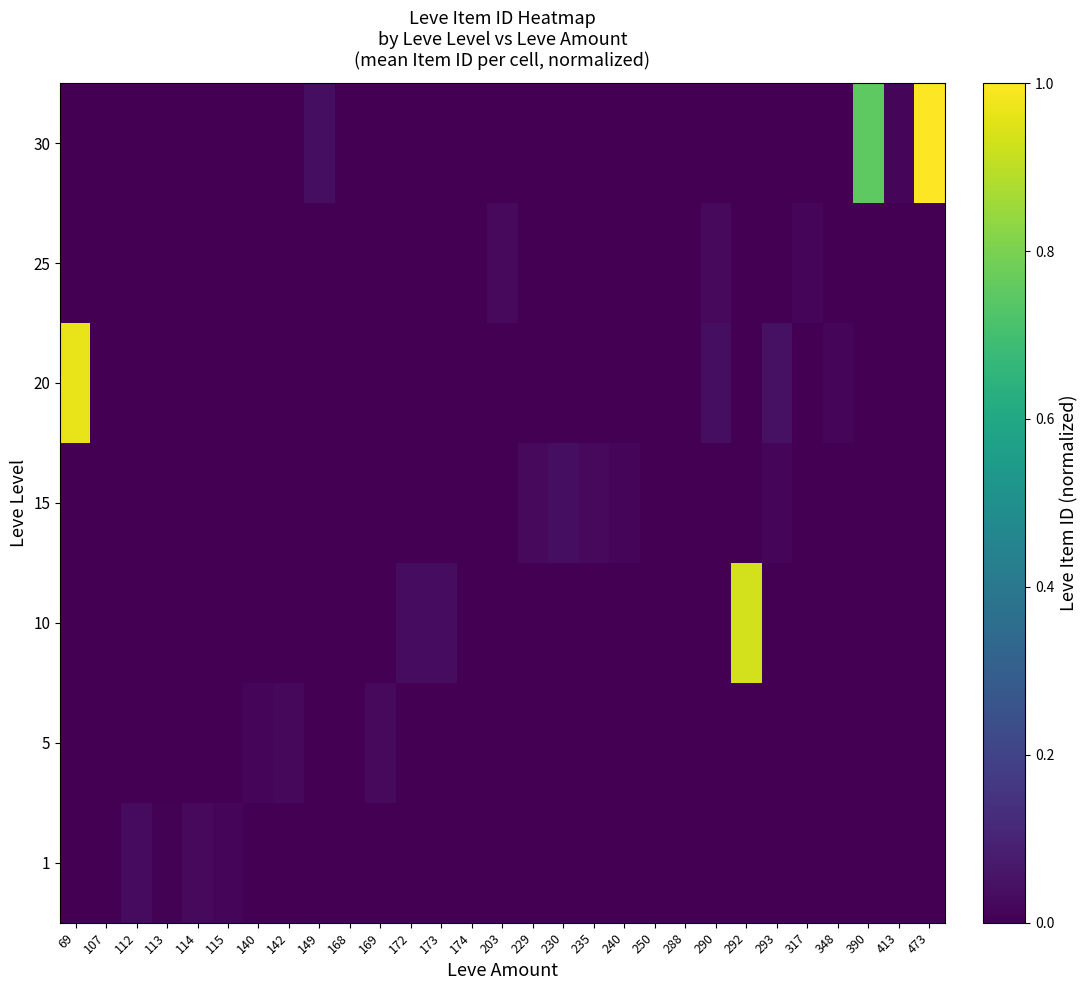

Between 203 and 149, which is larger?

203